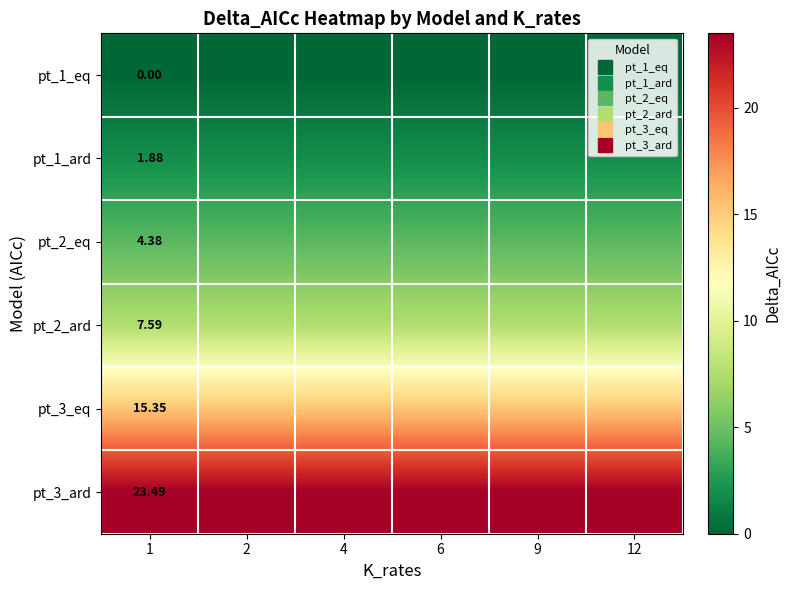

The pt_1_ard series shows 1.9 at 4. True or false?

True